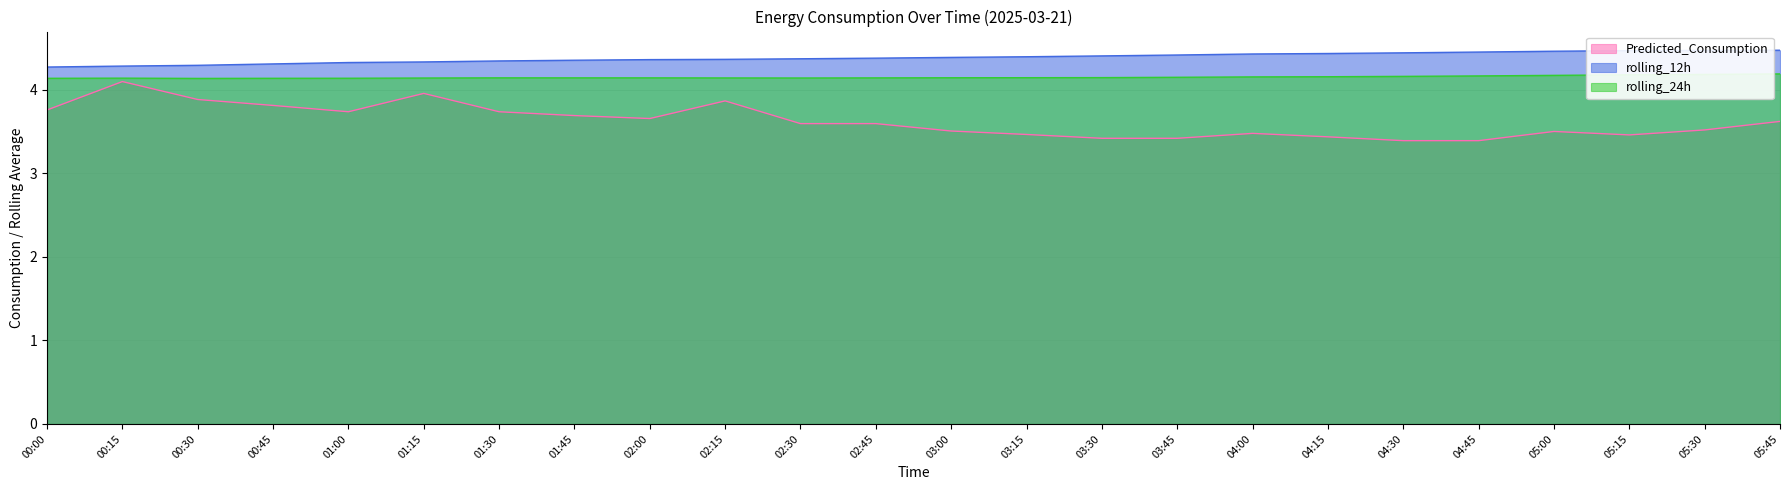

How many lines are shown in the chart?

3